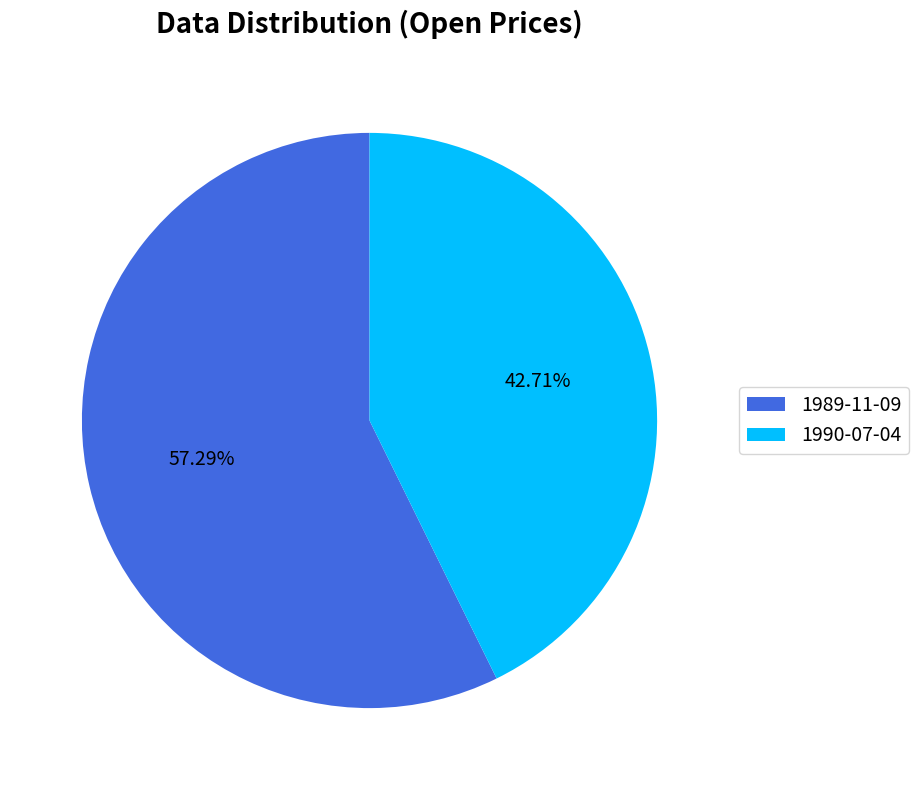

Is it true that 1990-07-04 is 43% of the pie?

True